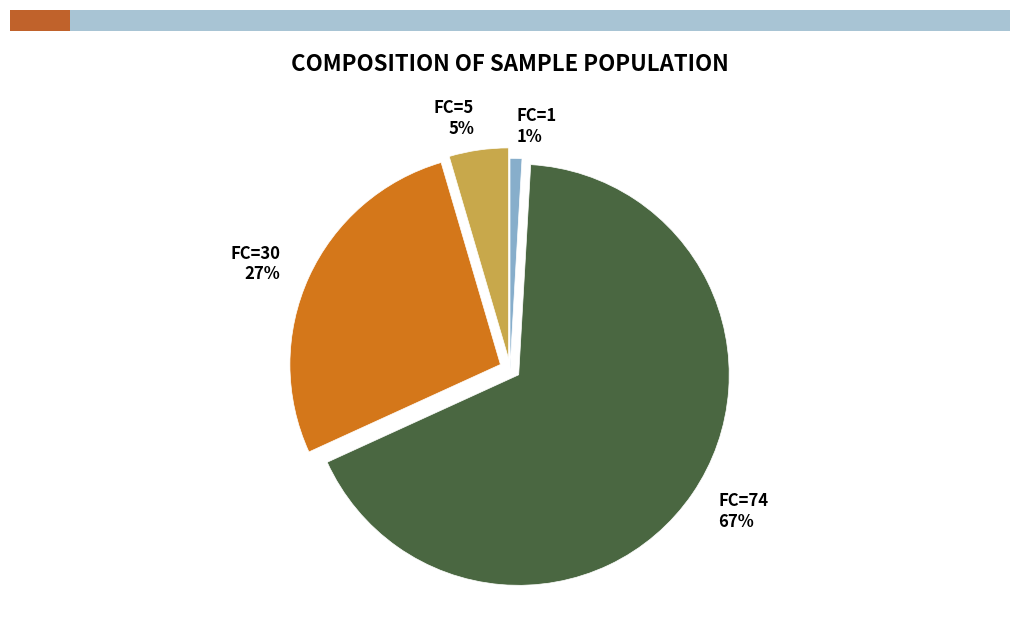

Combined, do FC=30 and FC=5 account for over 50%?

No